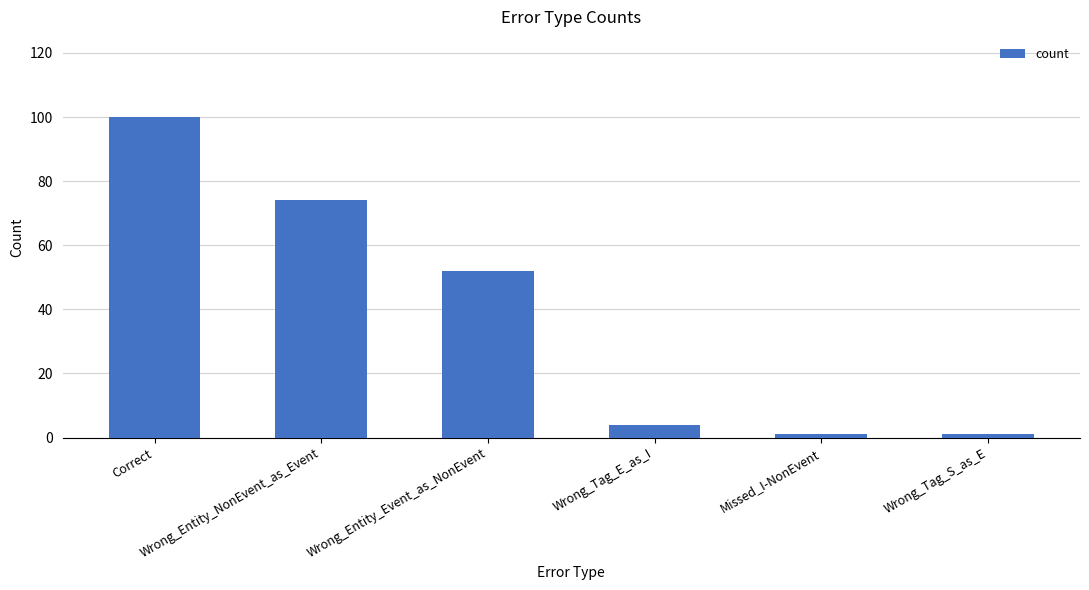

Where does the data first go above 52?

Correct